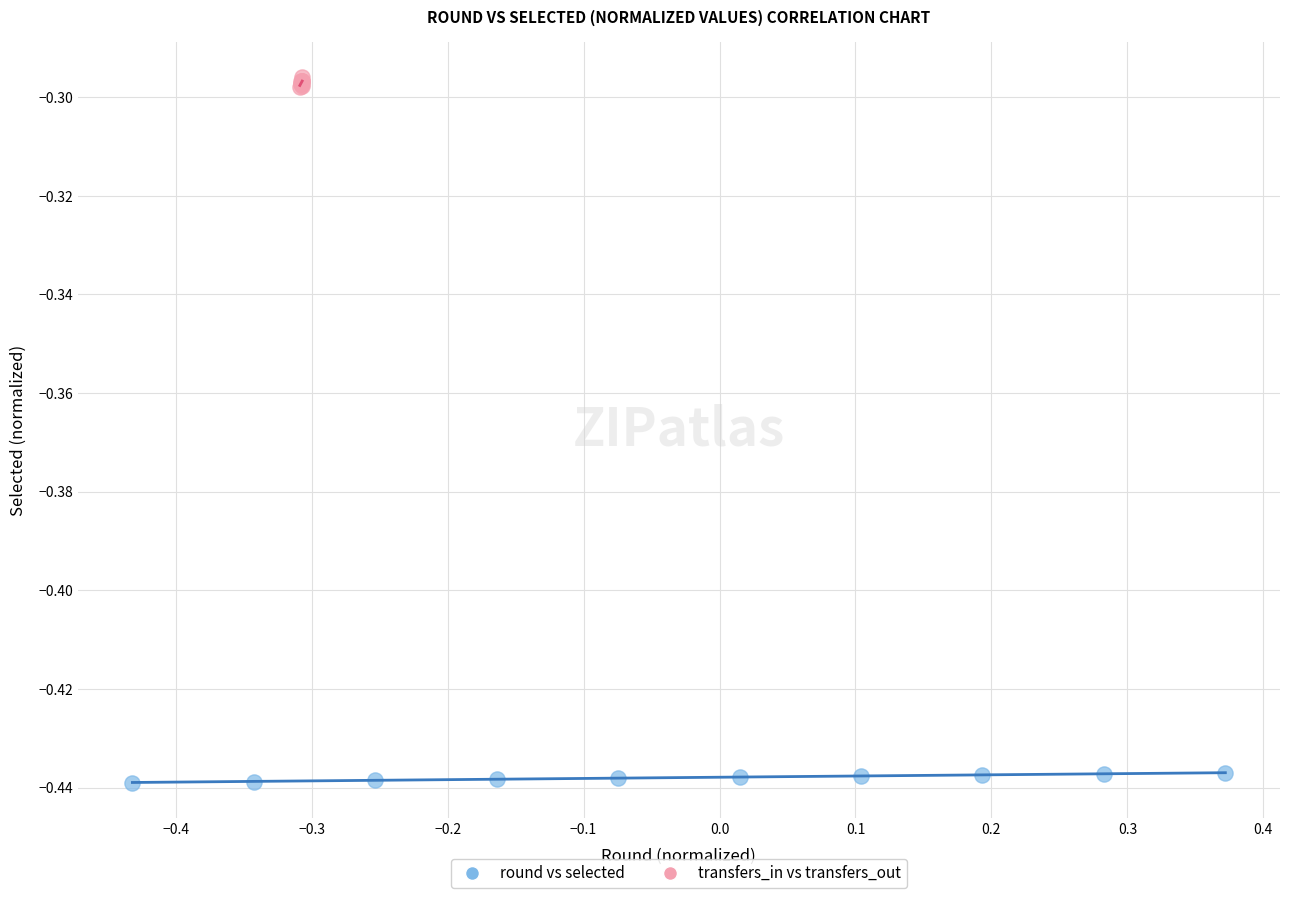

Which series contains the highest Y value?

transfers_in vs transfers_out